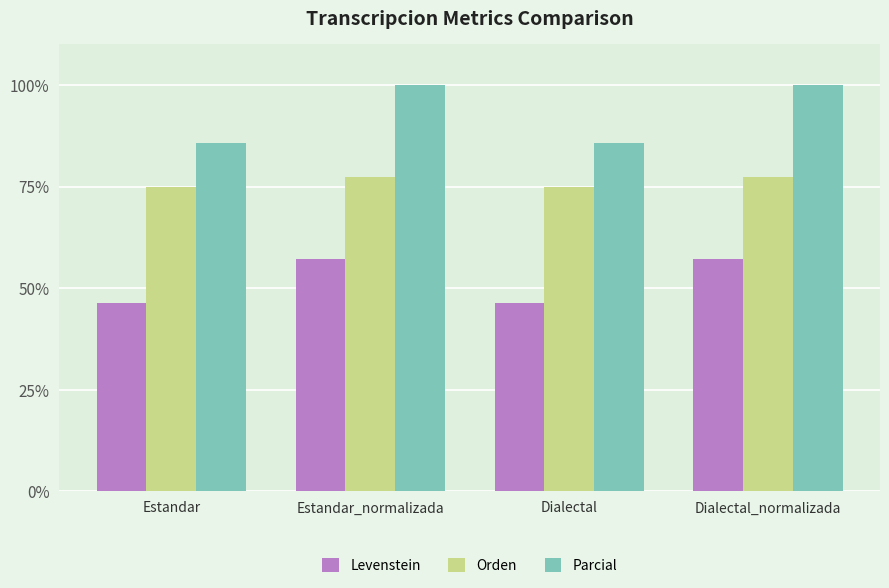

What is the sum of all Parcial values?

371.4